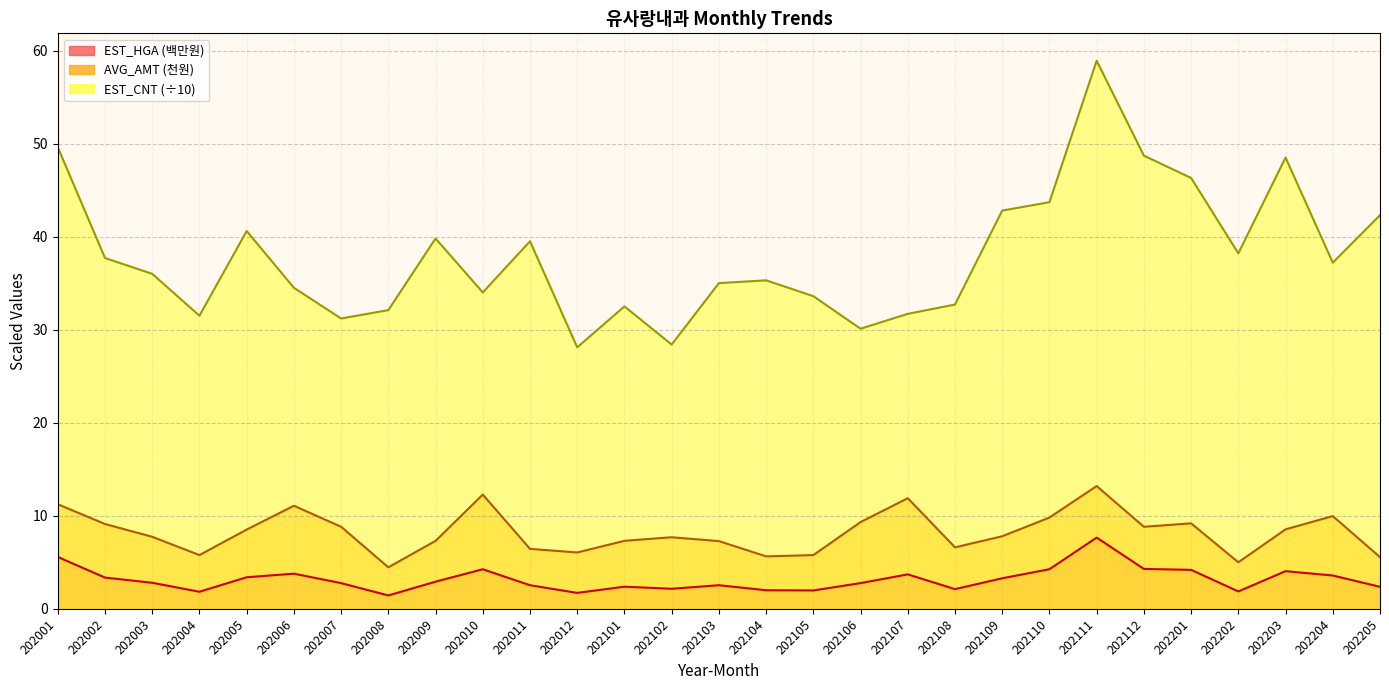

Reading left to right, what are all the values shown in this chart?

EST_HGA: 5.6	3.4	2.8	1.8	3.4	3.8	2.8	1.4	2.9	4.3	2.5	1.7	2.4	2.2	2.5	2.0	2.0	2.8	3.7	2.1	3.3	4.3	7.7	4.3	4.2	1.9	4.0	3.6	2.4
AVG_AMT: 11.2	9.1	7.7	5.8	8.5	11.1	8.8	4.5	7.3	12.3	6.4	6.1	7.3	7.7	7.3	5.6	5.8	9.3	11.9	6.6	7.8	9.8	13.2	8.8	9.2	5.0	8.5	10.0	5.6
EST_CNT: 49.6	37.7	36.0	31.5	40.6	34.5	31.2	32.1	39.8	34.0	39.5	28.1	32.5	28.4	35.0	35.3	33.6	30.1	31.7	32.7	42.8	43.7	58.9	48.7	46.3	38.2	48.5	37.2	42.3